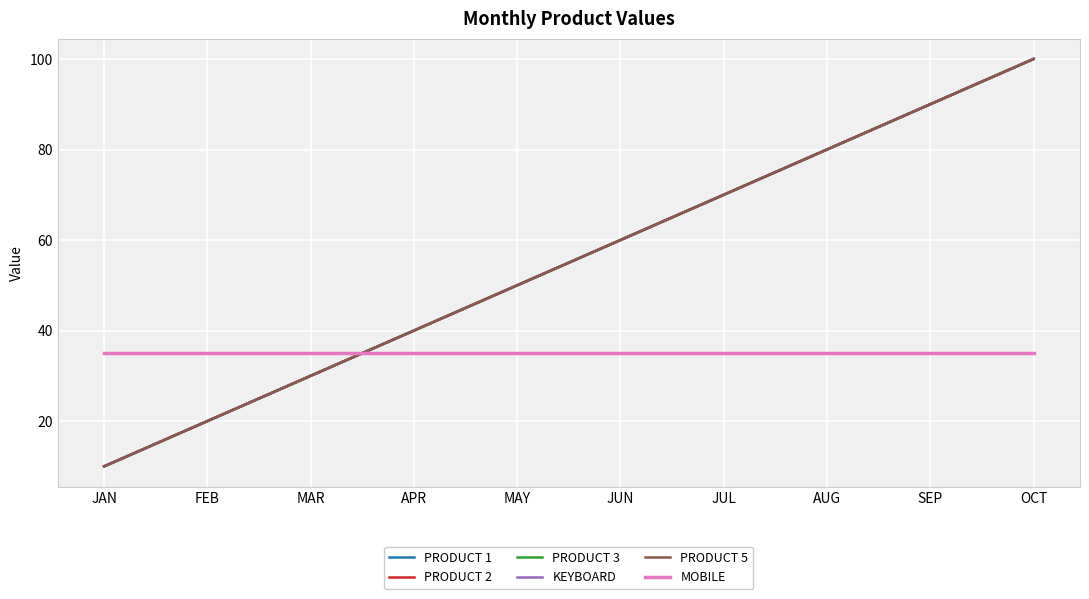

Between OCT and SEP, which is larger?

OCT